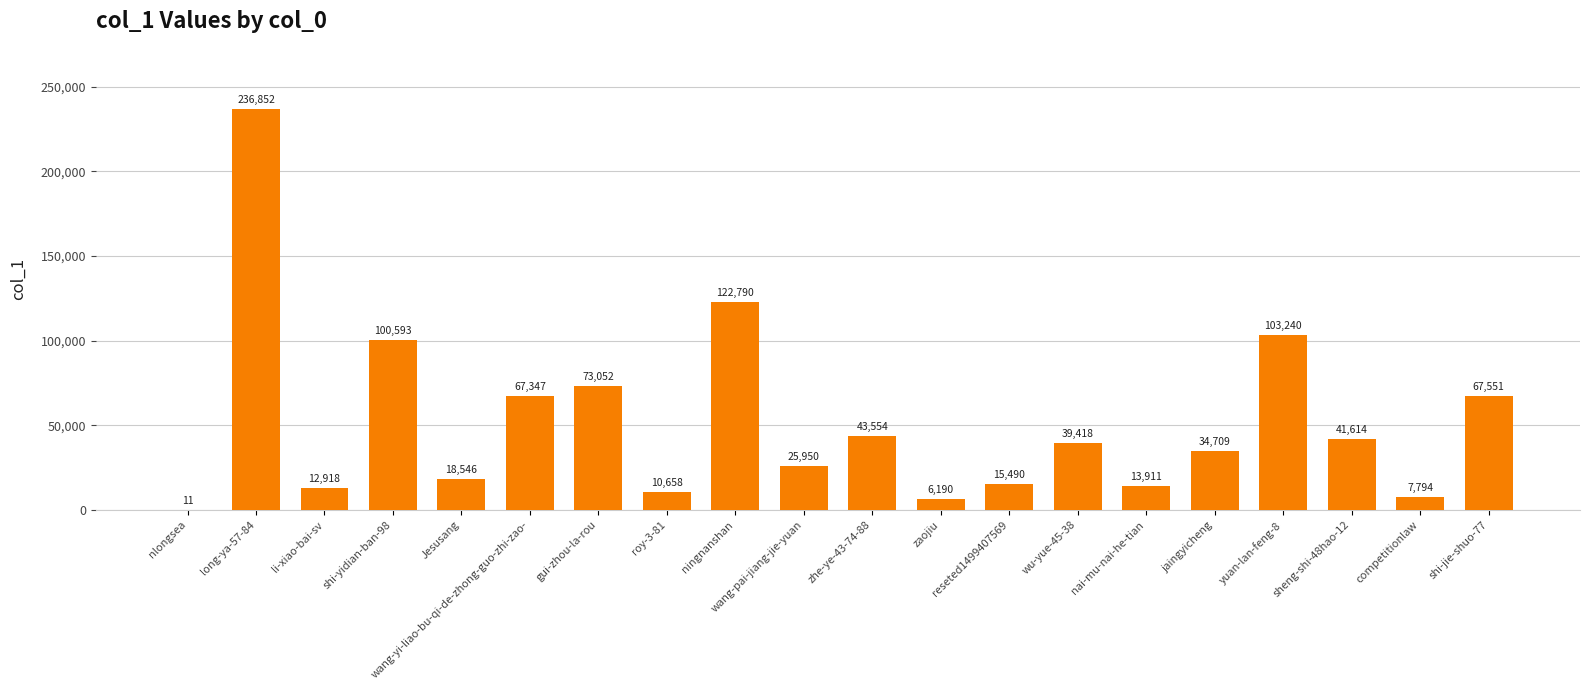

What is the sum of all values?

1042188